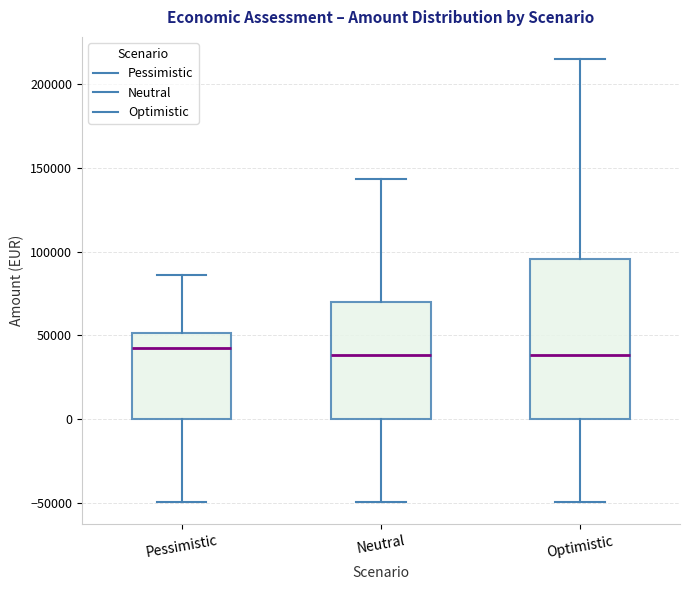

Reading left to right, transcribe this box plot: for each box, give where its median line is, the range the box spans, and where its two whiskers end, as read against the y-axis. The values are not printed on the chart, so give them approximately, as read against the axis.

Pessimistic: median 40000, box 0 to 50000, whiskers -50000 to 85000
Neutral: median 40000, box 0 to 70000, whiskers -50000 to 145000
Optimistic: median 40000, box 0 to 95000, whiskers -50000 to 215000